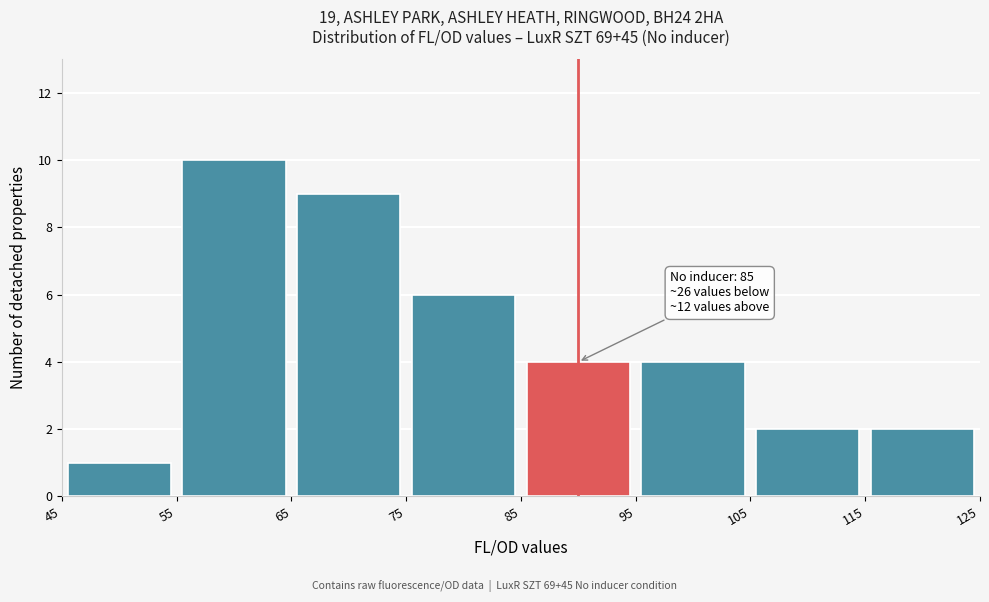

Which range on the x-axis has the tallest bar?

55 to 65